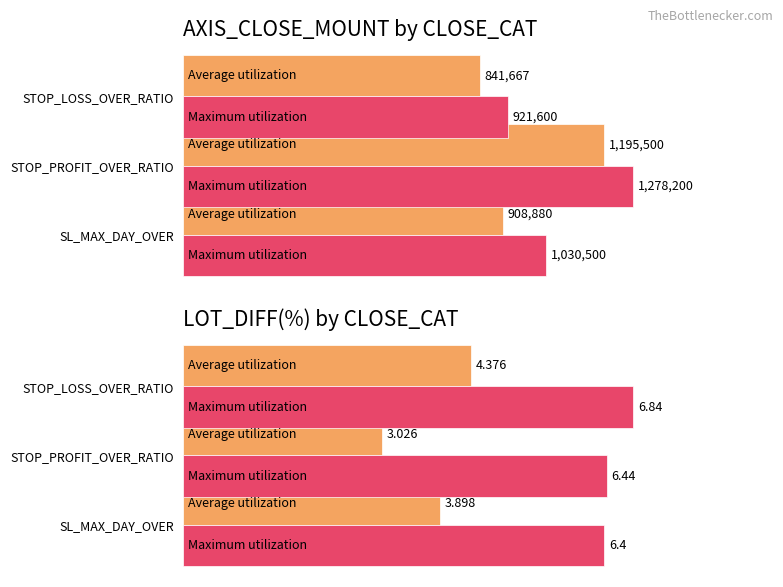

What is the maximum value for Maximum utilization?

6.8